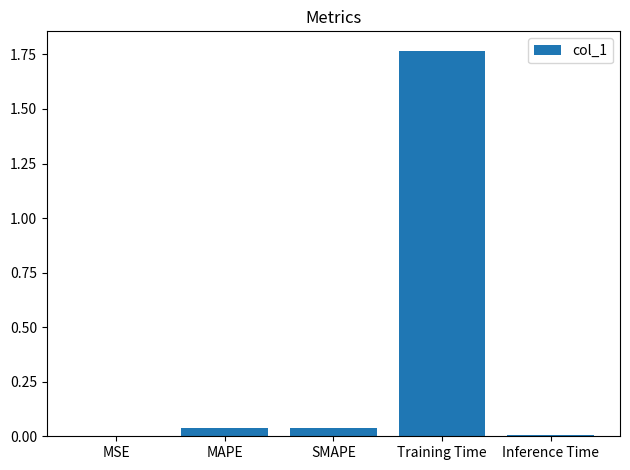

Between Inference Time and SMAPE, which is larger?

SMAPE